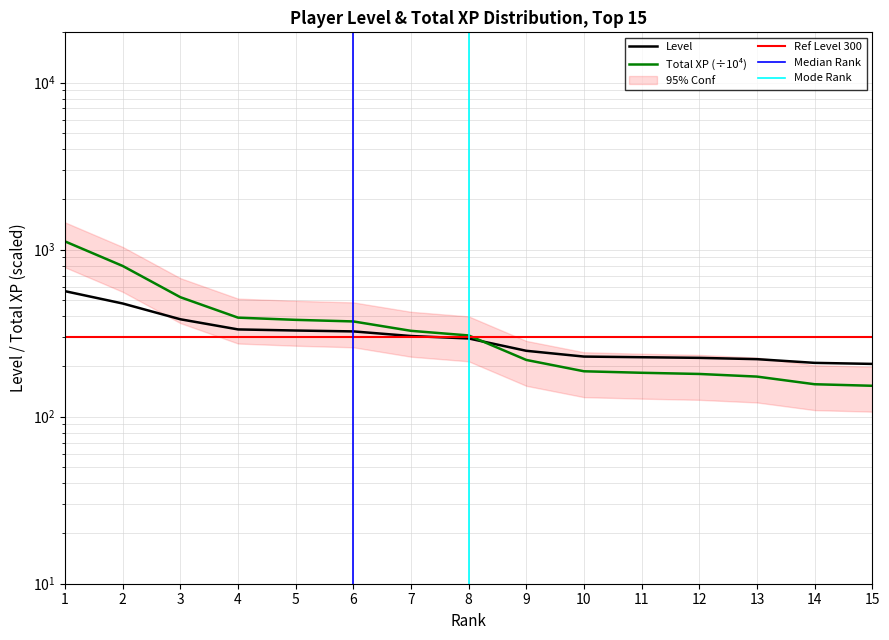

Read the Level value at 2.

476.0